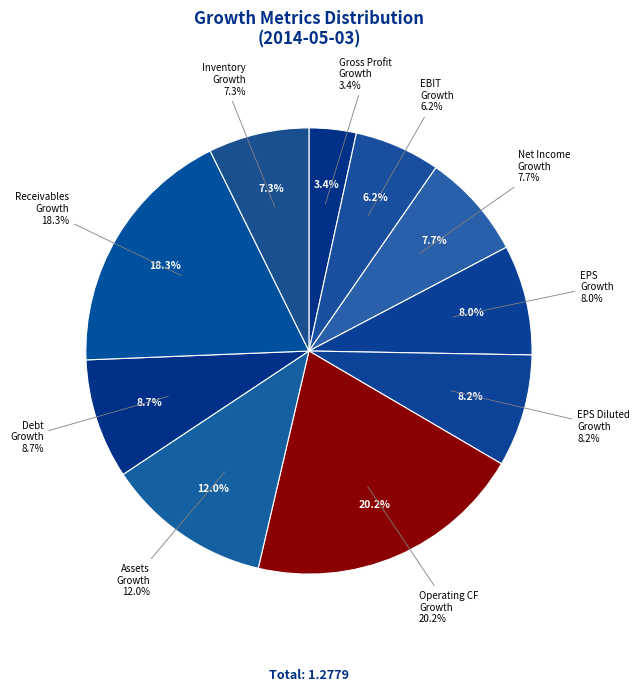

Does Assets Growth account for over 50% of the chart?

No